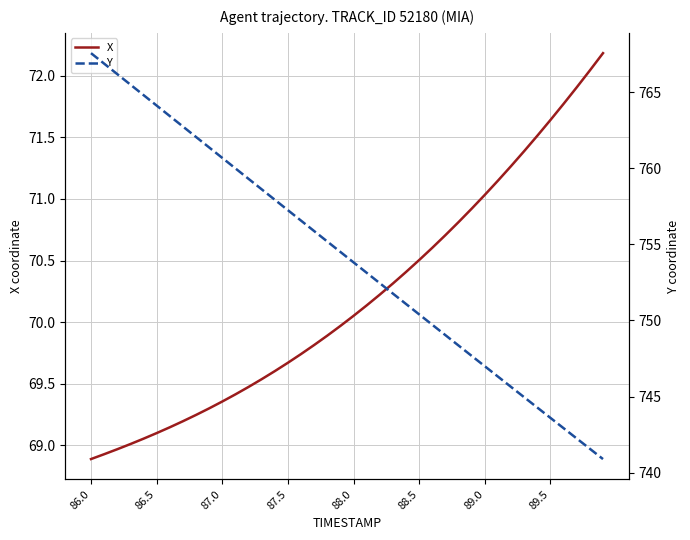

Is it true that X equals 123.7 at 86.5?

False